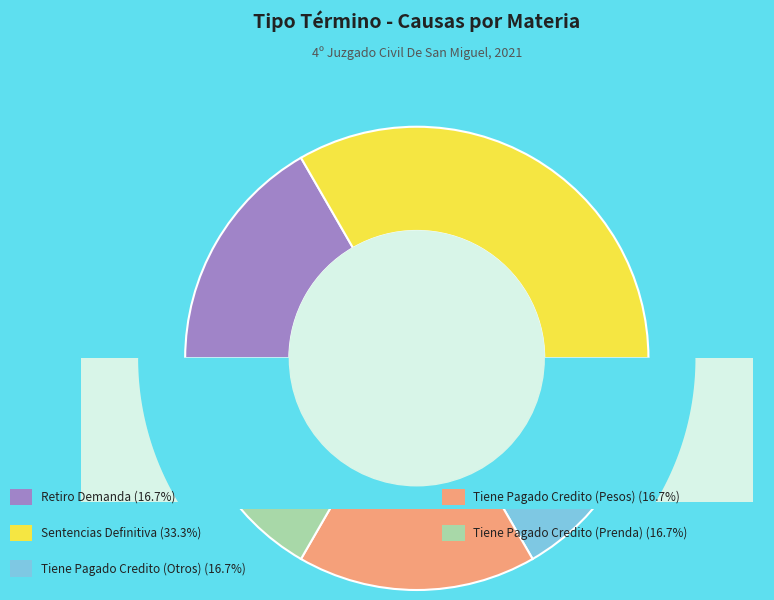

True or false: Tiene Pagado Credito (Pesos) accounts for 17% of the total.

True